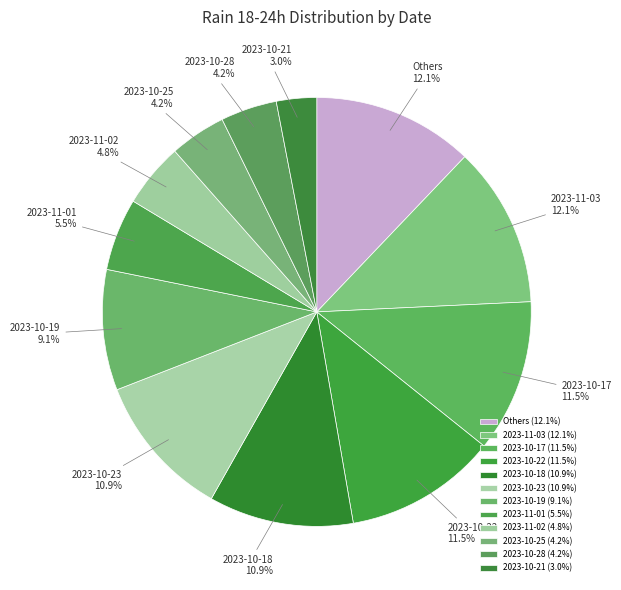

Is there any slice that represents more than half of the pie?

No